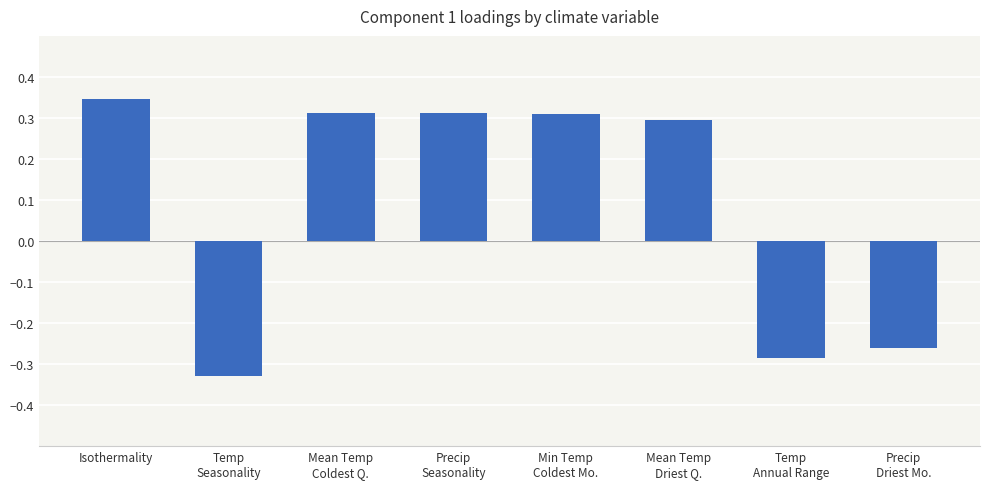

Which label corresponds to the largest value in the chart?

Isothermality